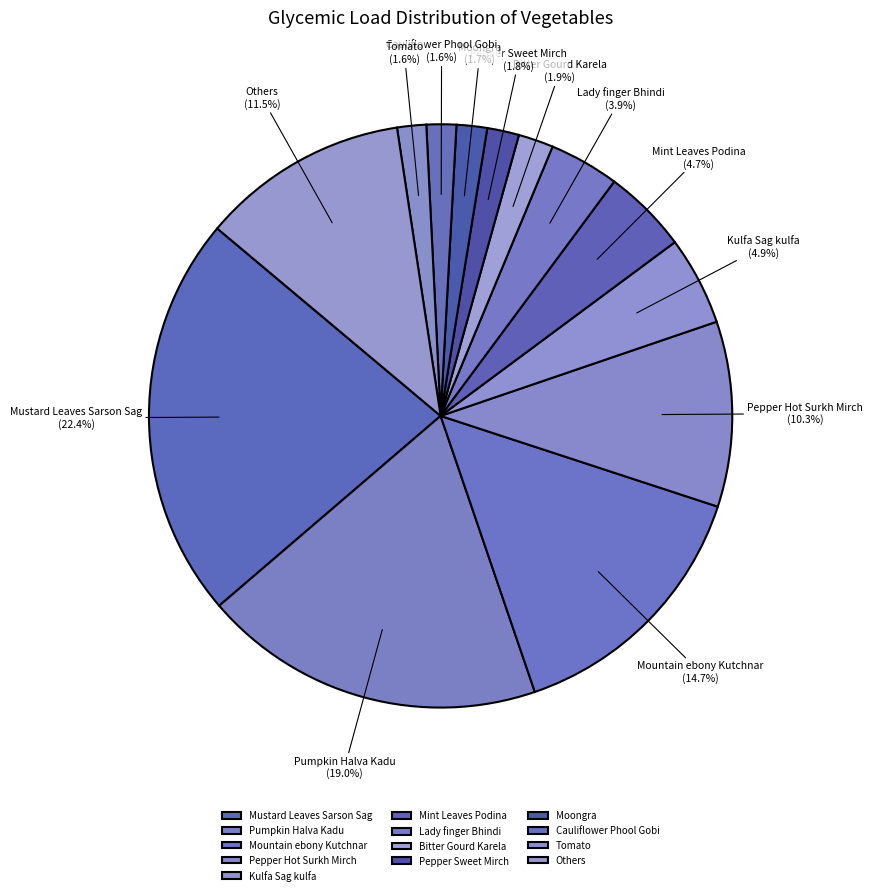

What is the largest slice in the pie chart?

Mustard Leaves Sarson Sag